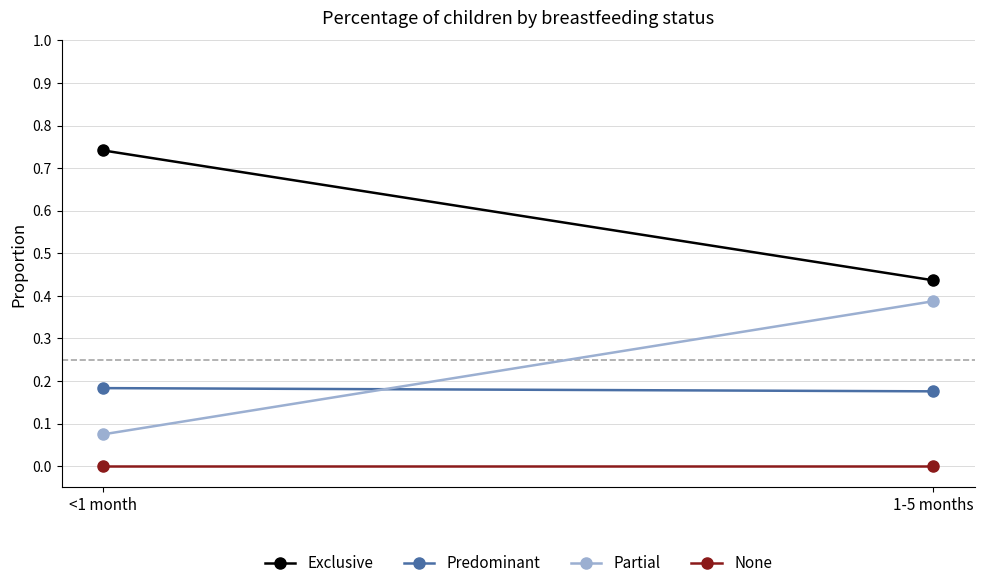

What is the sum of the Partial values at 1-5 months and <1 month?

0.5